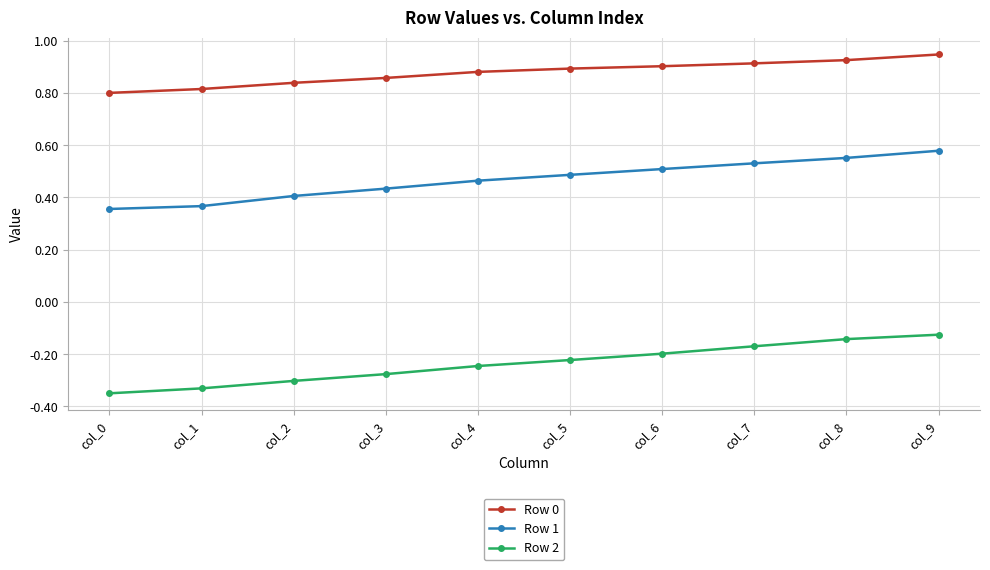

Which series has the largest range (max minus min)?

Row 2